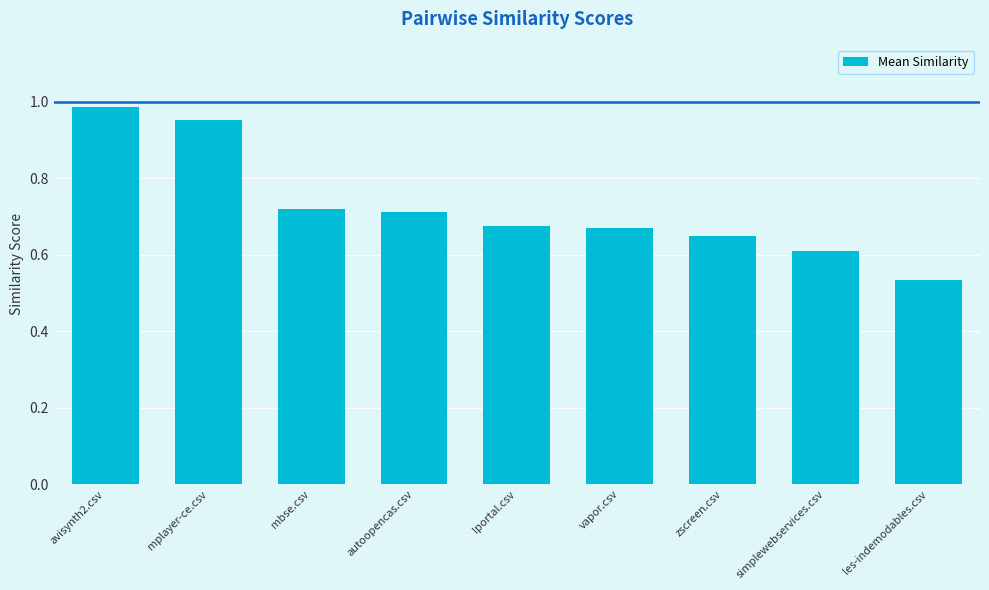

Is it true that the value at avisynth2.csv is 1.7?

False